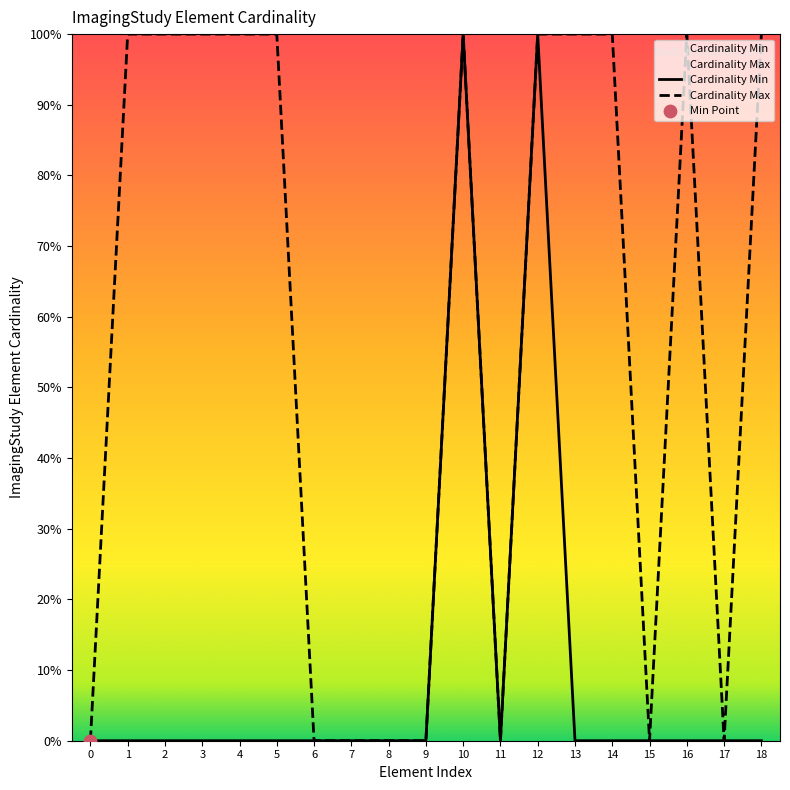

At how many categories does at least one series exceed 0?

11